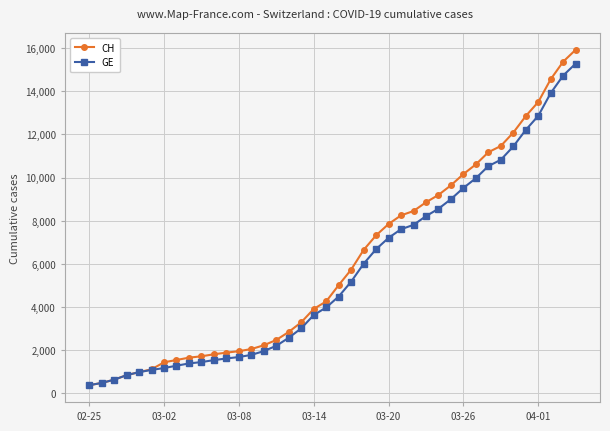

What is the value of the CH point at the 35th from the left?

12086